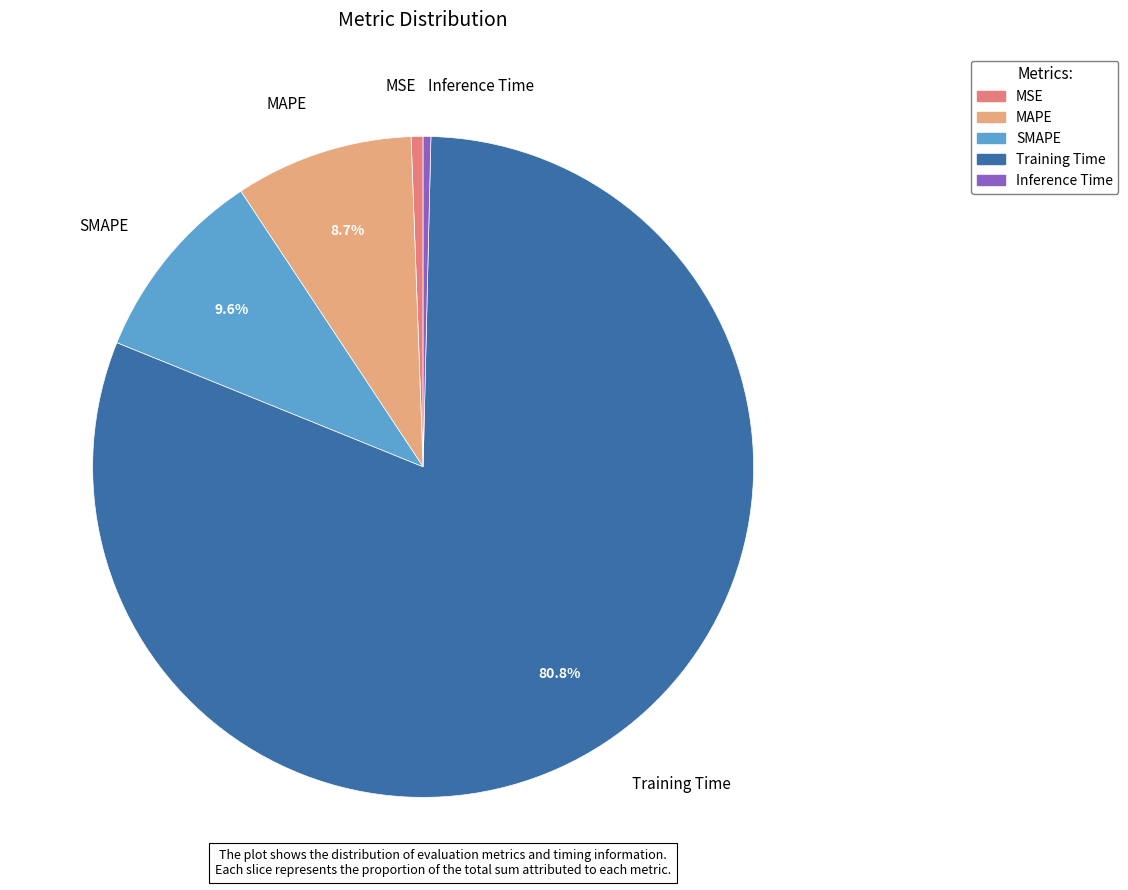

Is MAPE the majority of the pie?

No